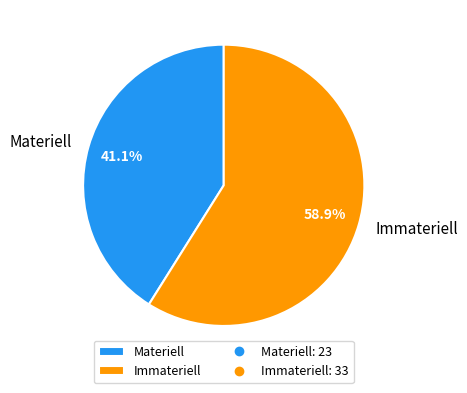

What is the smallest slice in the pie chart?

Materiell